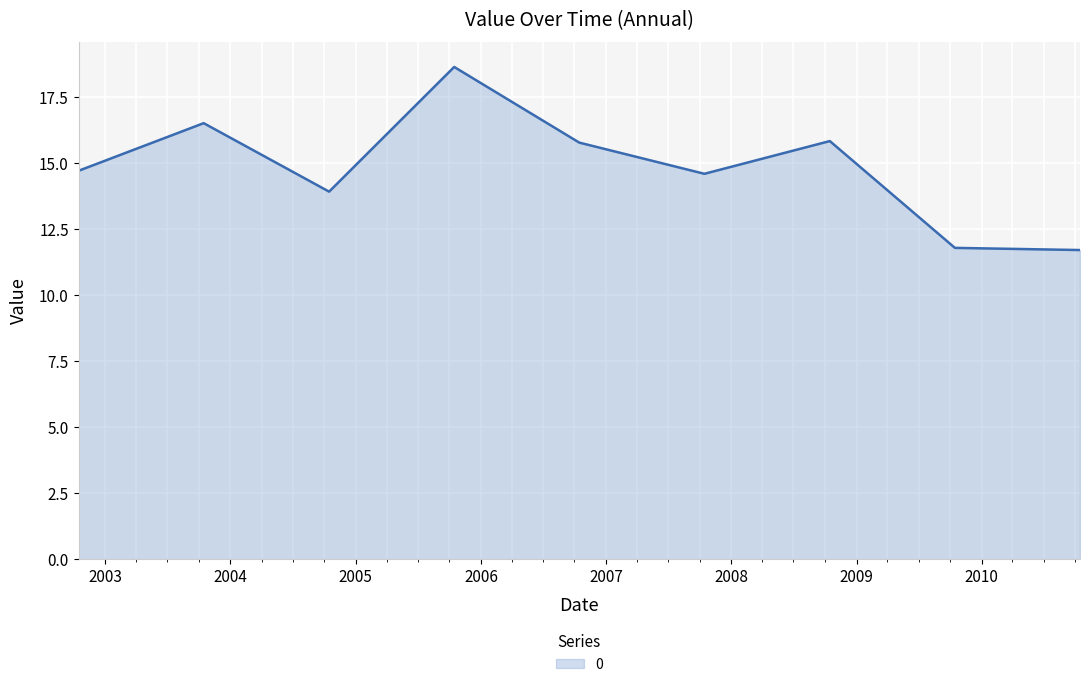

What is the smallest value displayed?

11.7